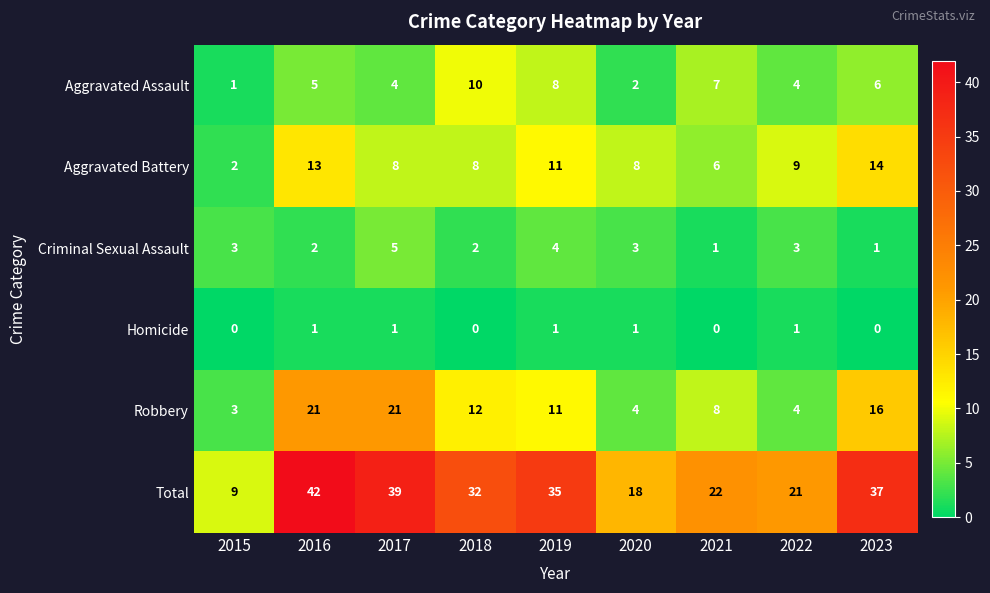

Which series has the widest spread of values?

Total